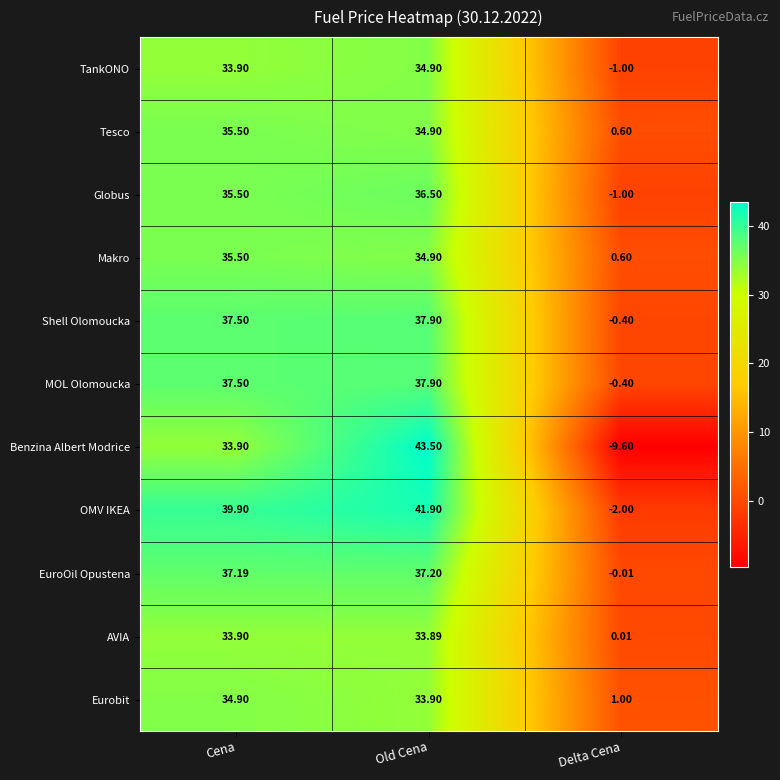

Which series has the largest total across all categories?

OMV IKEA